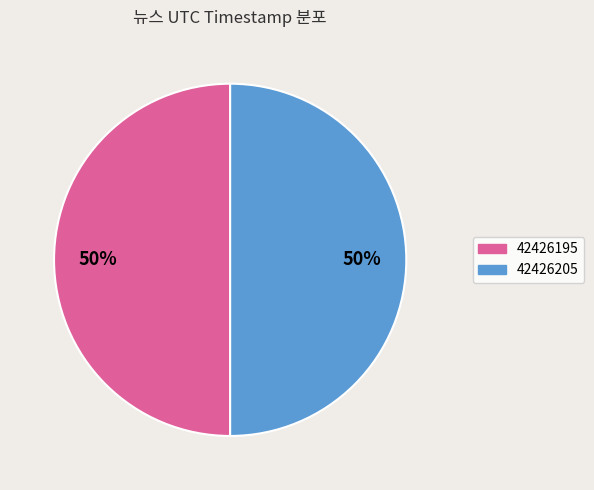

What is the ratio of the value at 42426195 to the value at 42426205?

1.0